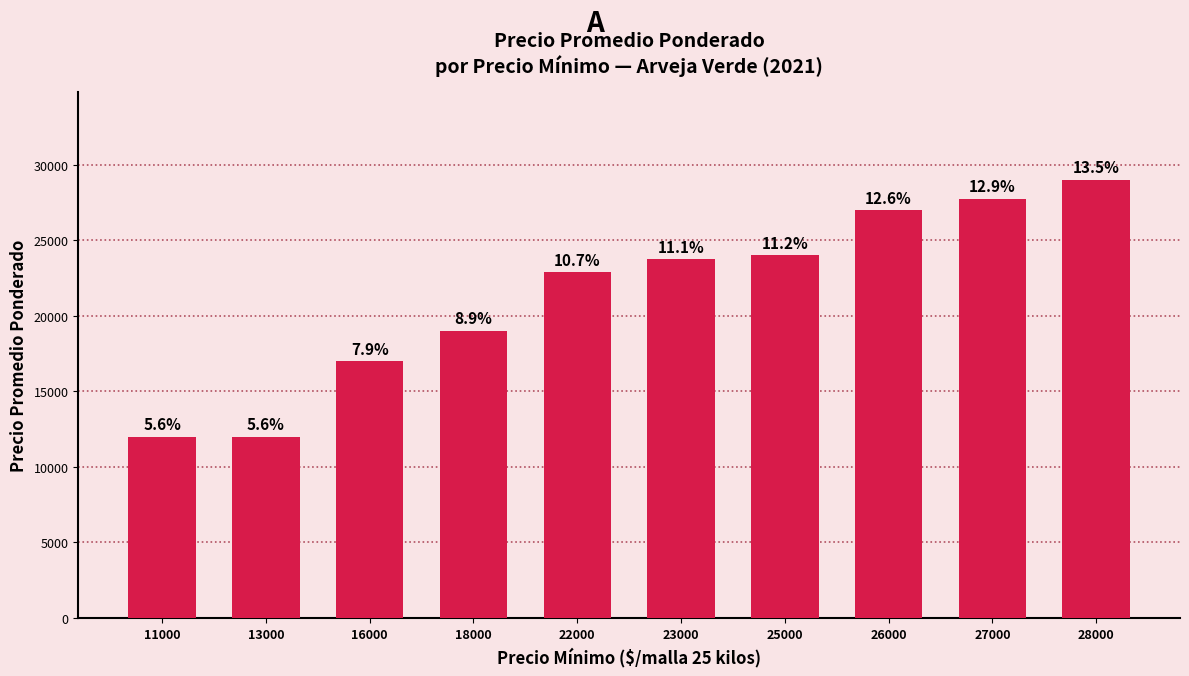

How many bars are there in total?

10